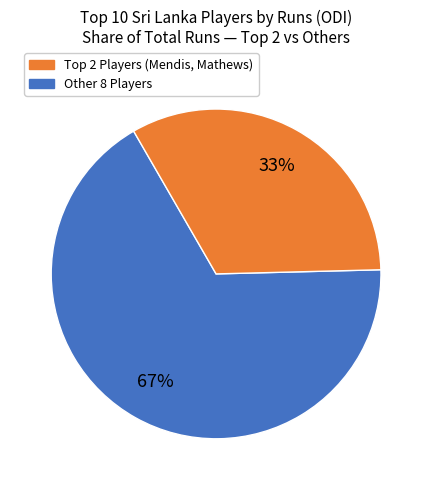

Does any single category account for the majority?

Yes